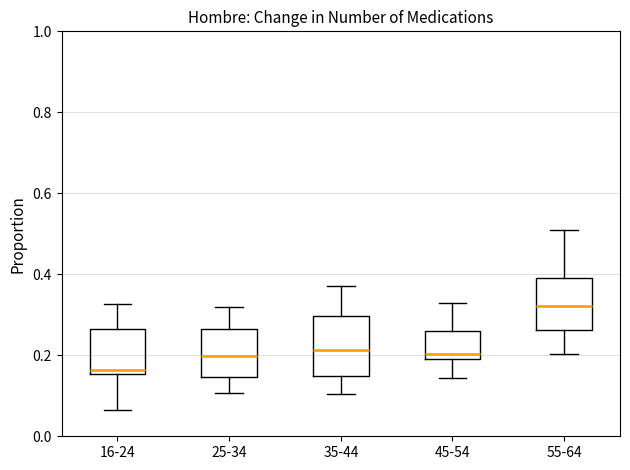

Reading left to right, transcribe this box plot: for each box, give where its median line is, the range the box spans, and where its two whiskers end, as read against the y-axis. The values are not printed on the chart, so give them approximately, as read against the axis.

16-24: median 0.16 (just above the box's lower edge), box 0.16 to 0.26, whiskers 0.06 to 0.32
25-34: median 0.20, box 0.14 to 0.26, whiskers 0.10 to 0.32
35-44: median 0.22, box 0.14 to 0.30, whiskers 0.10 to 0.38
45-54: median 0.20 (just above the box's lower edge), box 0.20 to 0.26, whiskers 0.14 to 0.32
55-64: median 0.32, box 0.26 to 0.40, whiskers 0.20 to 0.50